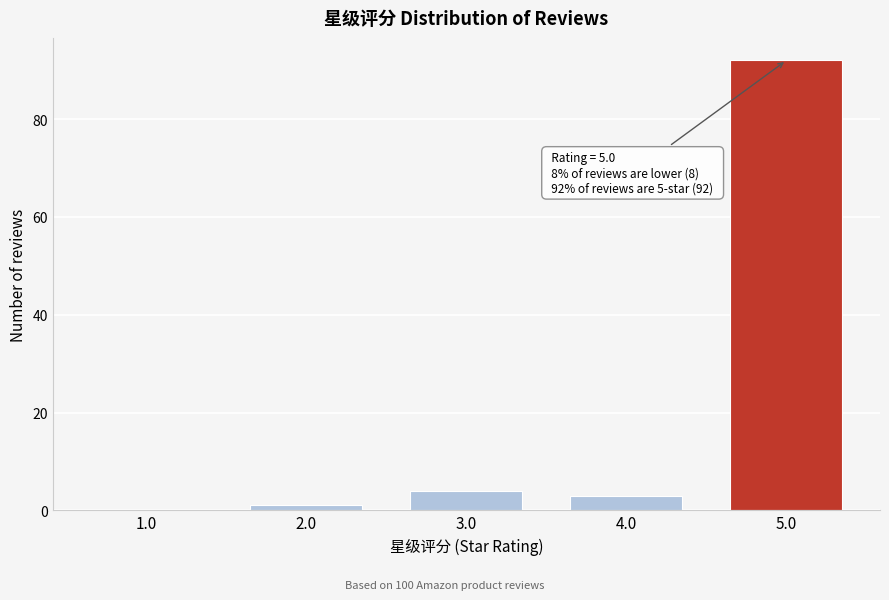

Reading left to right, extract all data points from this chart.

1.0=0	2.0=1	3.0=4	4.0=3	5.0=92